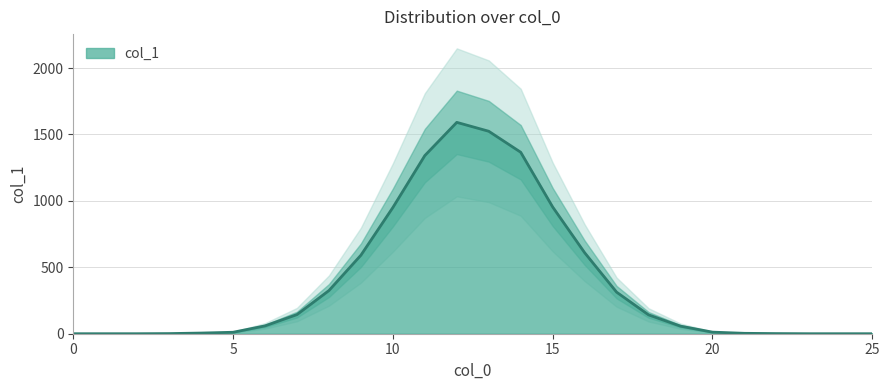

How many lines are shown in the chart?

1